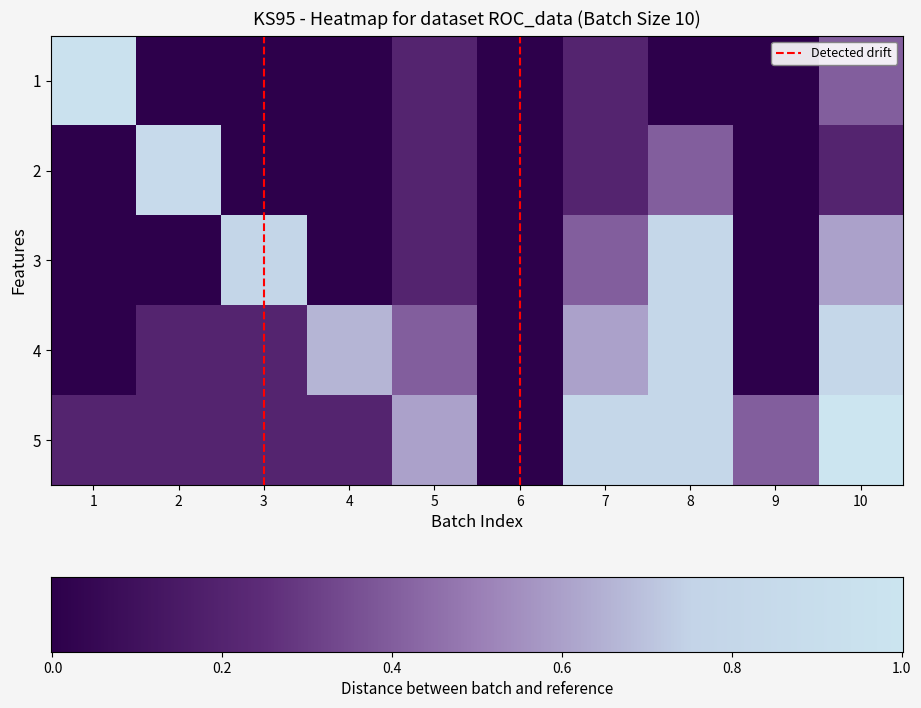

Reading left to right, transcribe all the data shown in this chart.

1: 1=0.9	2=0.0	3=0.0	4=0.0	5=0.2	6=0.0	7=0.2	8=0.0	9=0.0	10=0.4
2: 1=0.0	2=0.8	3=0.0	4=0.0	5=0.2	6=0.0	7=0.2	8=0.4	9=0.0	10=0.2
3: 1=0.0	2=0.0	3=0.8	4=0.0	5=0.2	6=0.0	7=0.4	8=0.8	9=0.0	10=0.6
4: 1=0.0	2=0.2	3=0.2	4=0.7	5=0.4	6=0.0	7=0.6	8=0.8	9=0.0	10=0.8
5: 1=0.2	2=0.2	3=0.2	4=0.2	5=0.6	6=0.0	7=0.8	8=0.8	9=0.4	10=1.0